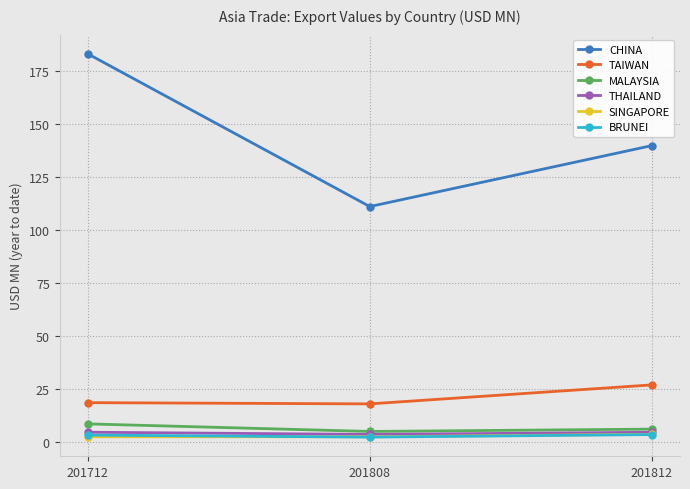

Which series has the widest spread of values?

CHINA